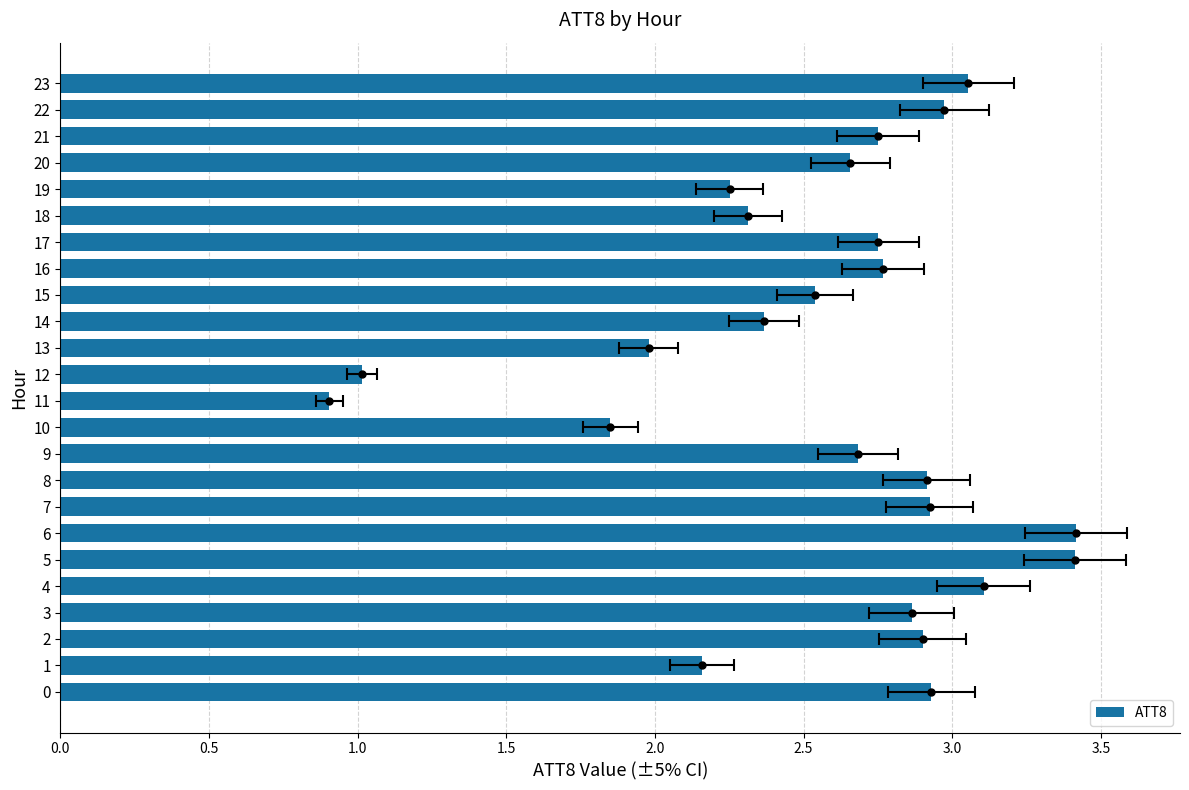

True or false: the data shows 1.6 at 14.

False